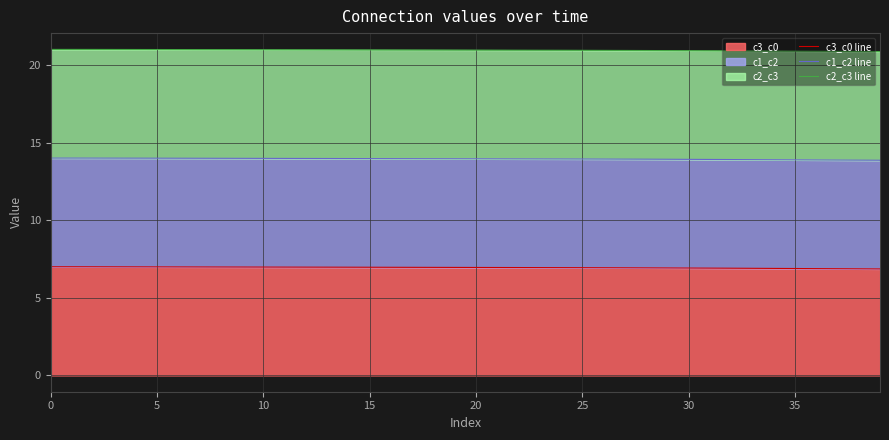

What are all the series names shown in the legend?

c3_c0 line, c1_c2 line, c2_c3 line